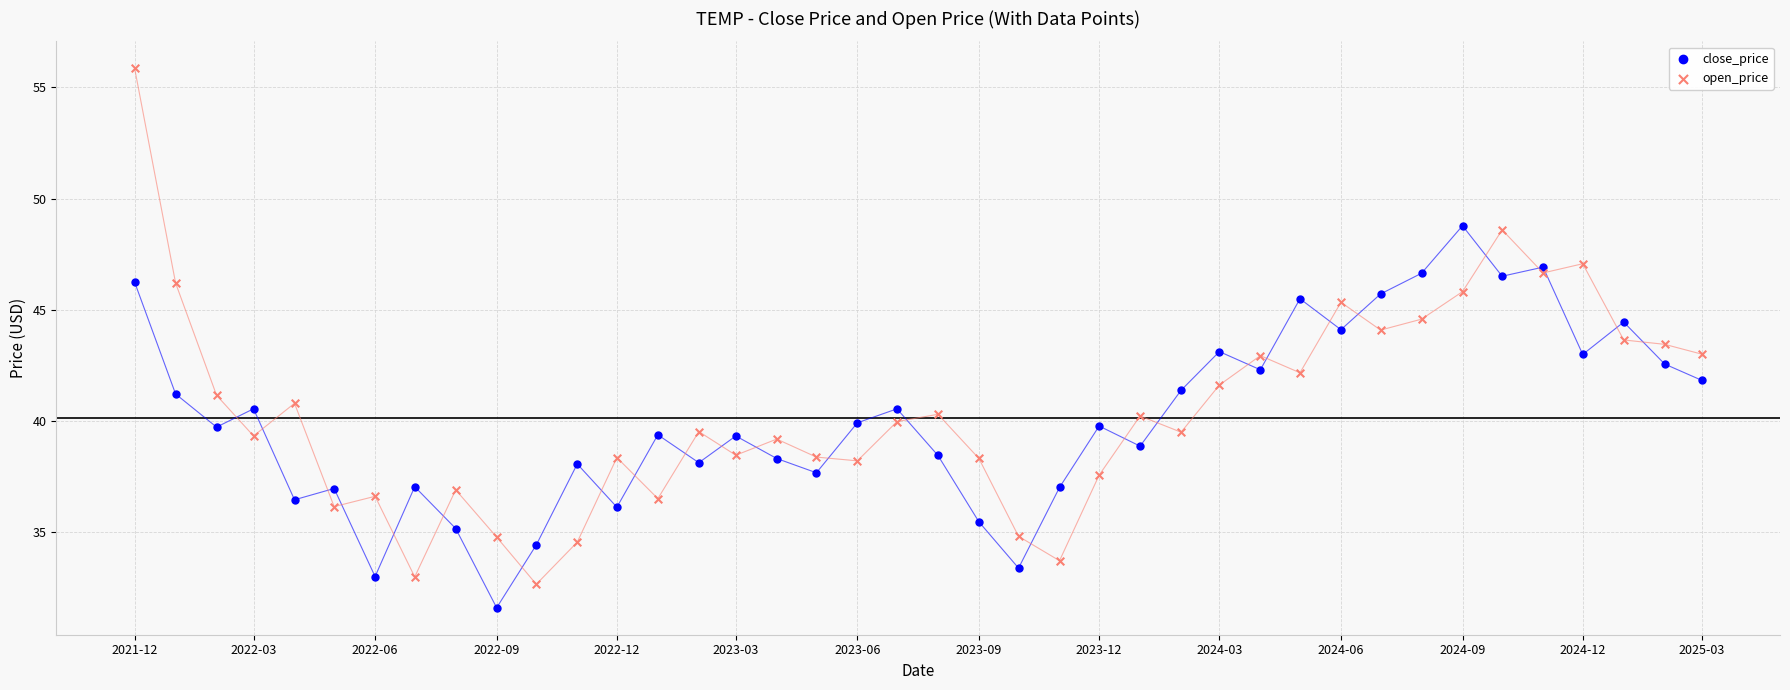

Which series has the largest Y range (max minus min)?

open_price